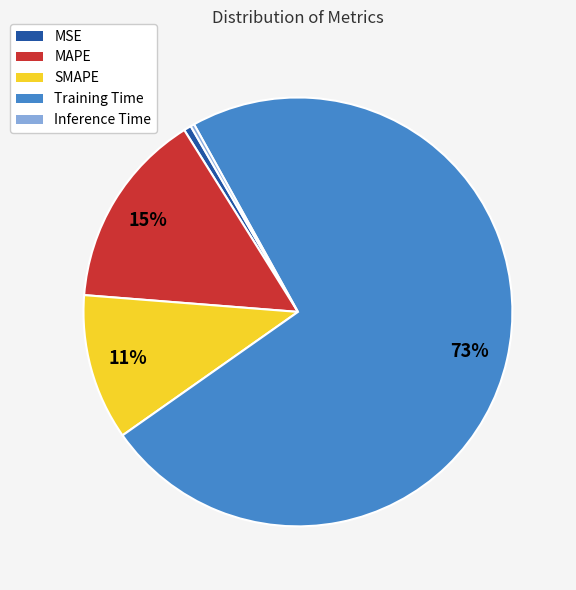

The SMAPE slice represents 20% of the pie. True or false?

False